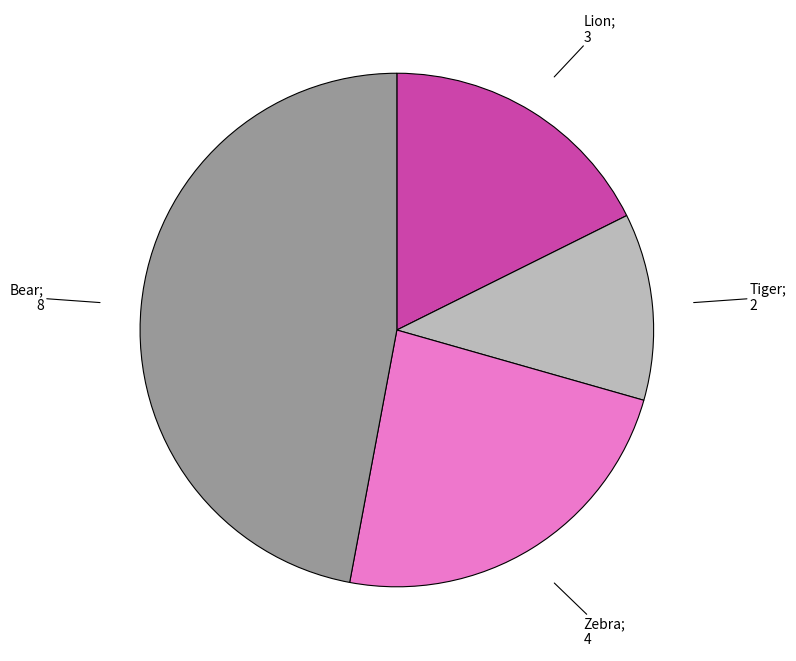

Is there any slice that represents more than half of the pie?

No